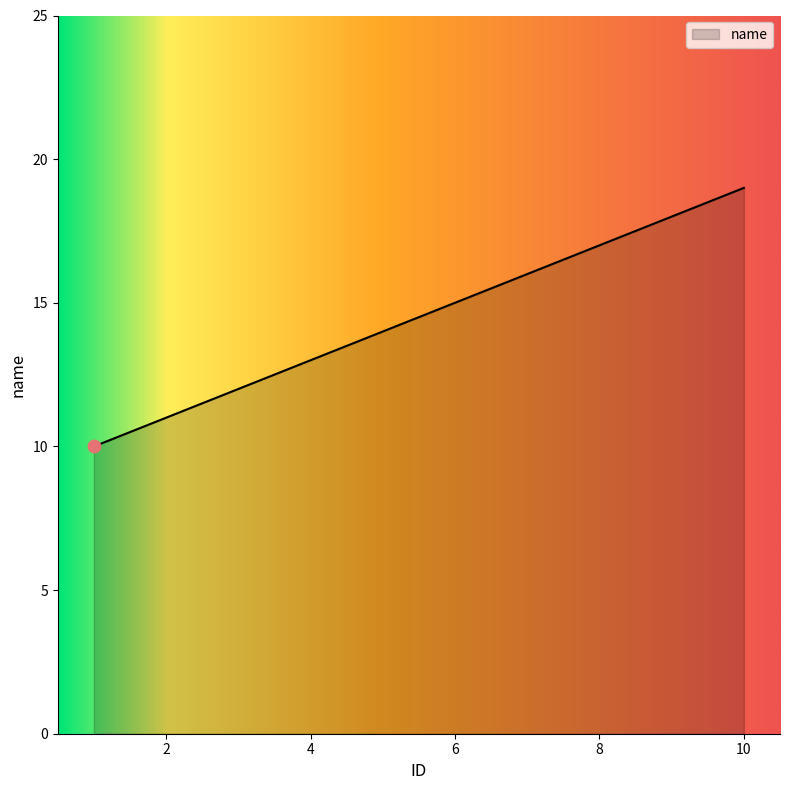

What is the greatest value displayed?

19